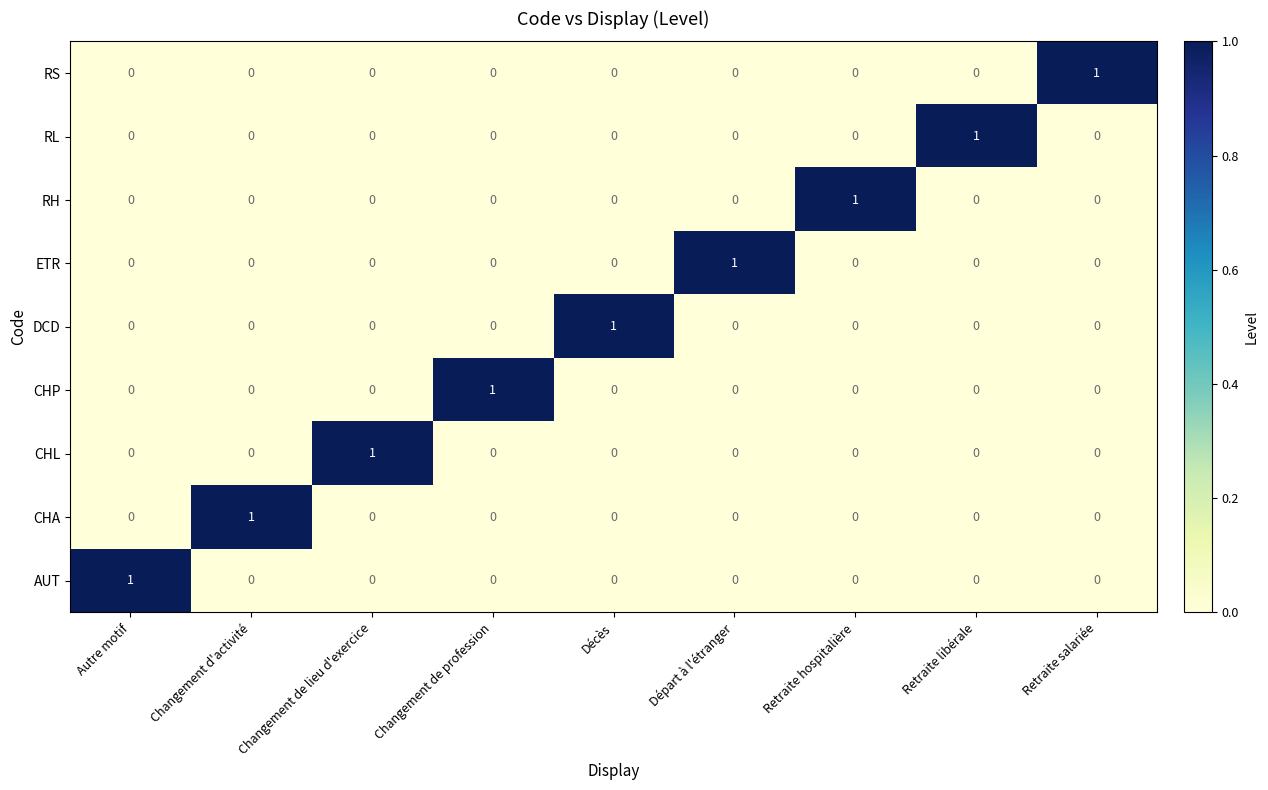

True or false: CHP has a value of 1 at Décès.

False